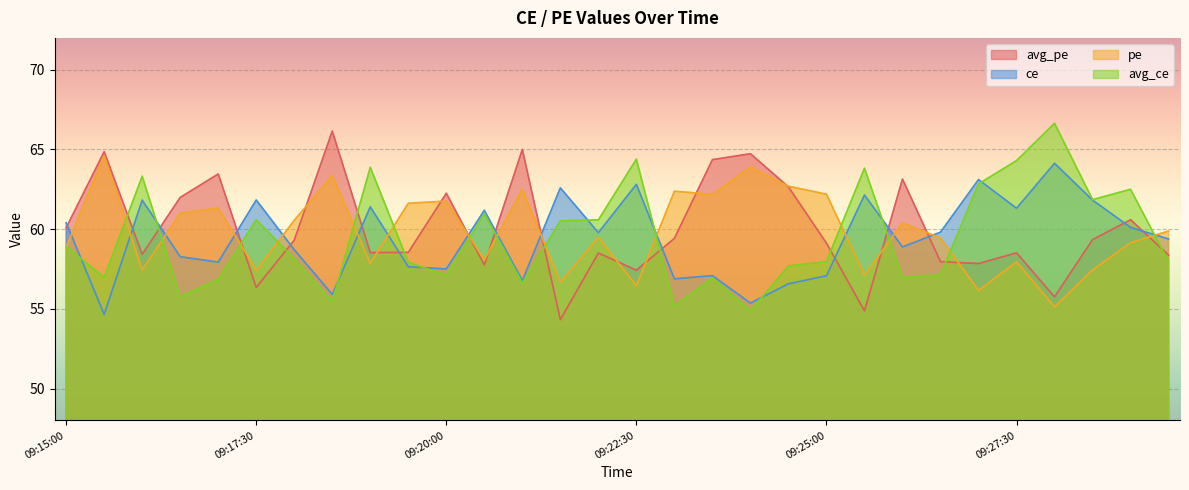

What is the label of the 24th point from the left?

09:26:30